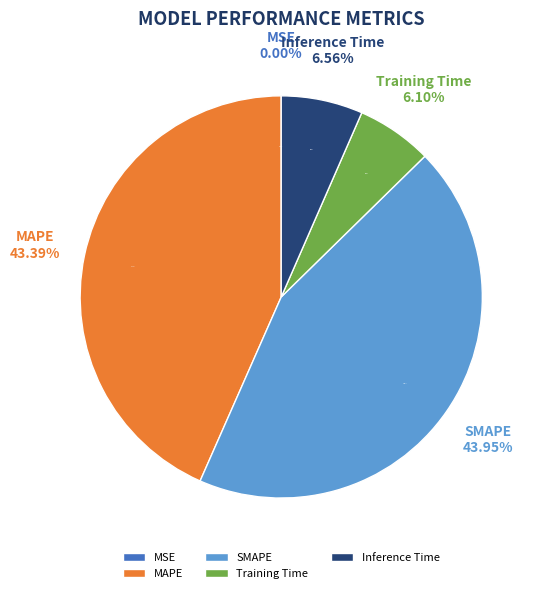

Which has a higher value, SMAPE or MAPE?

SMAPE